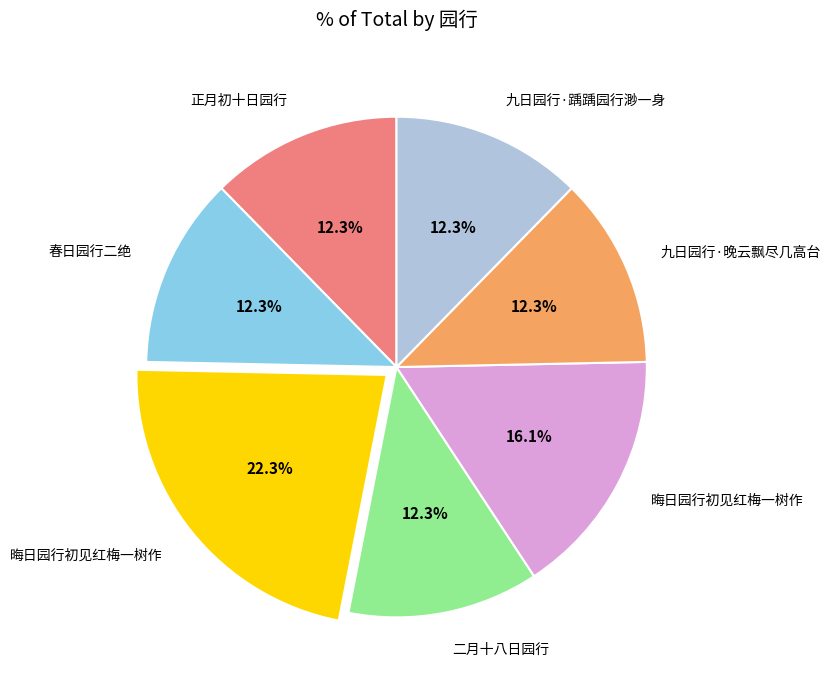

Is there a majority slice in this chart?

No